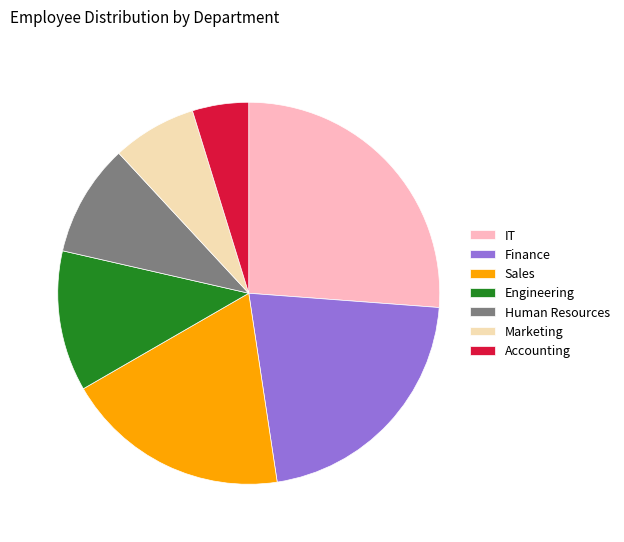

Combined, do Marketing and IT account for over 50%?

No